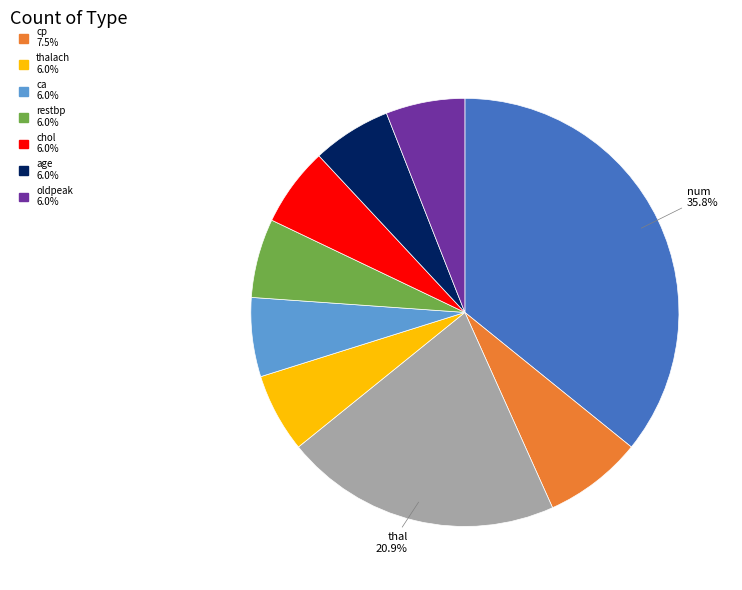

Does any single category account for the majority?

No